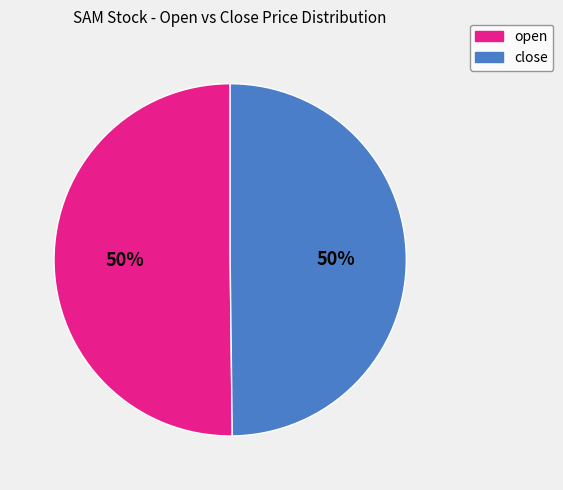

To the nearest percent, what is the average slice percentage?

50%